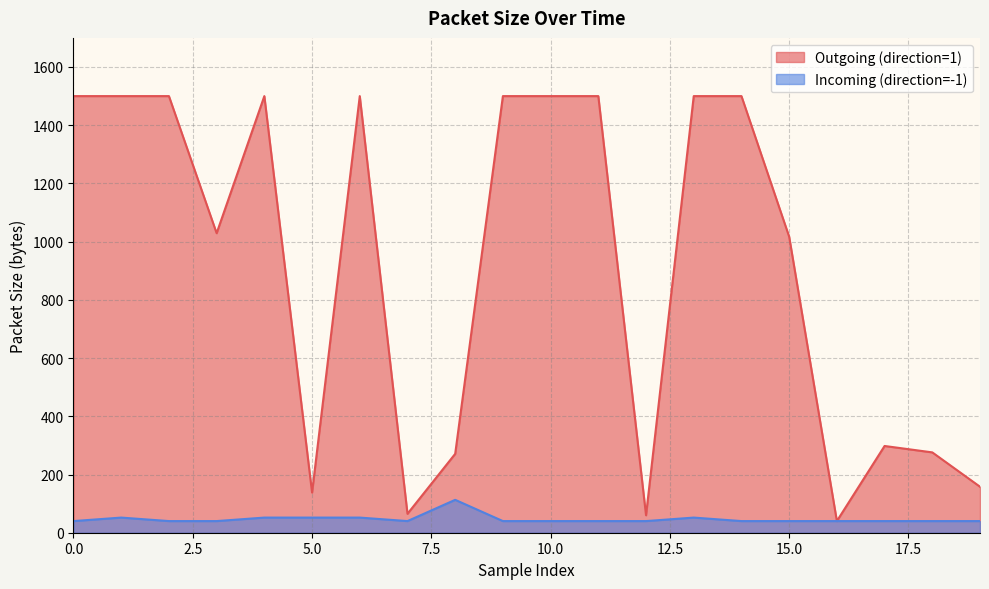

How many values in the Incoming (direction=-1) series exceed 40?

6